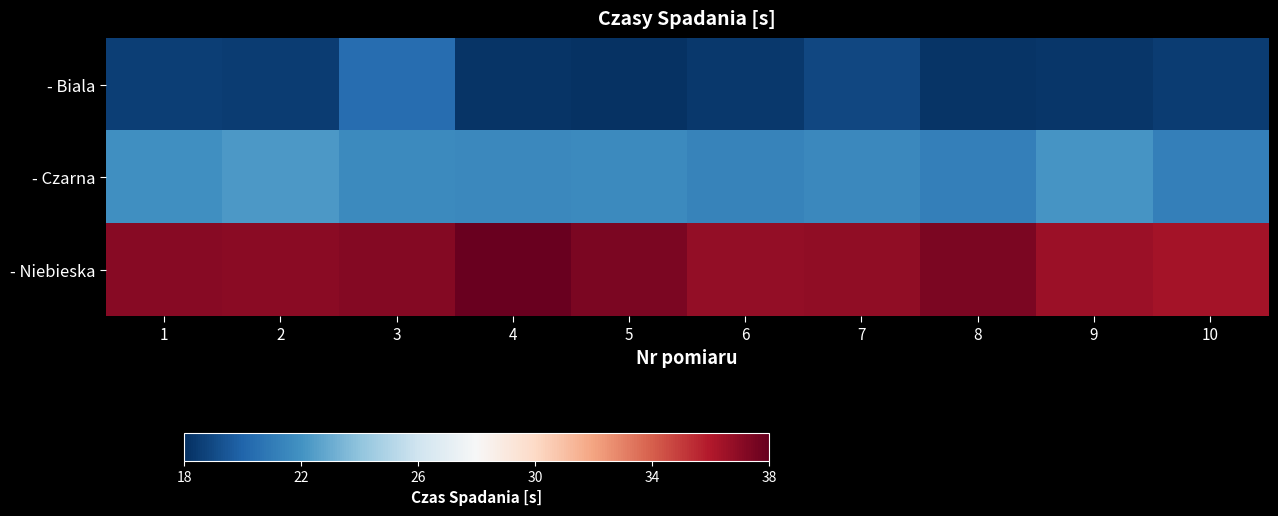

List the series in order of their overall mean, highest first.

- Niebieska, - Czarna, - Biala